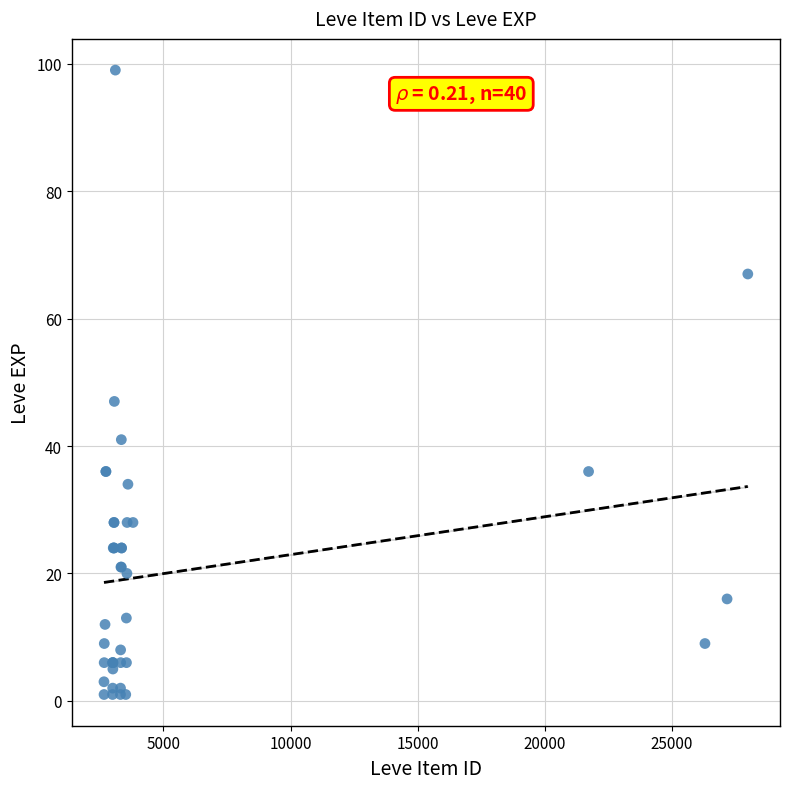

What Y value in the scatter plot is closest to 50?

47